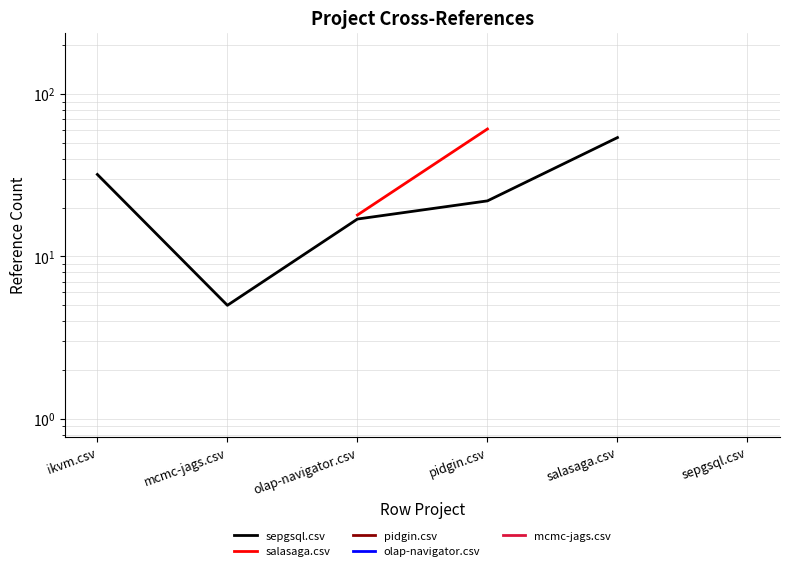

What is the maximum value for pidgin.csv?

4.0